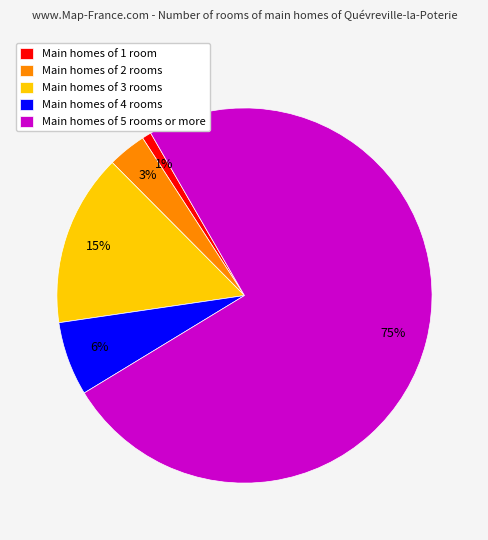

What is the largest slice in the pie chart?

Main homes of 5 rooms or more